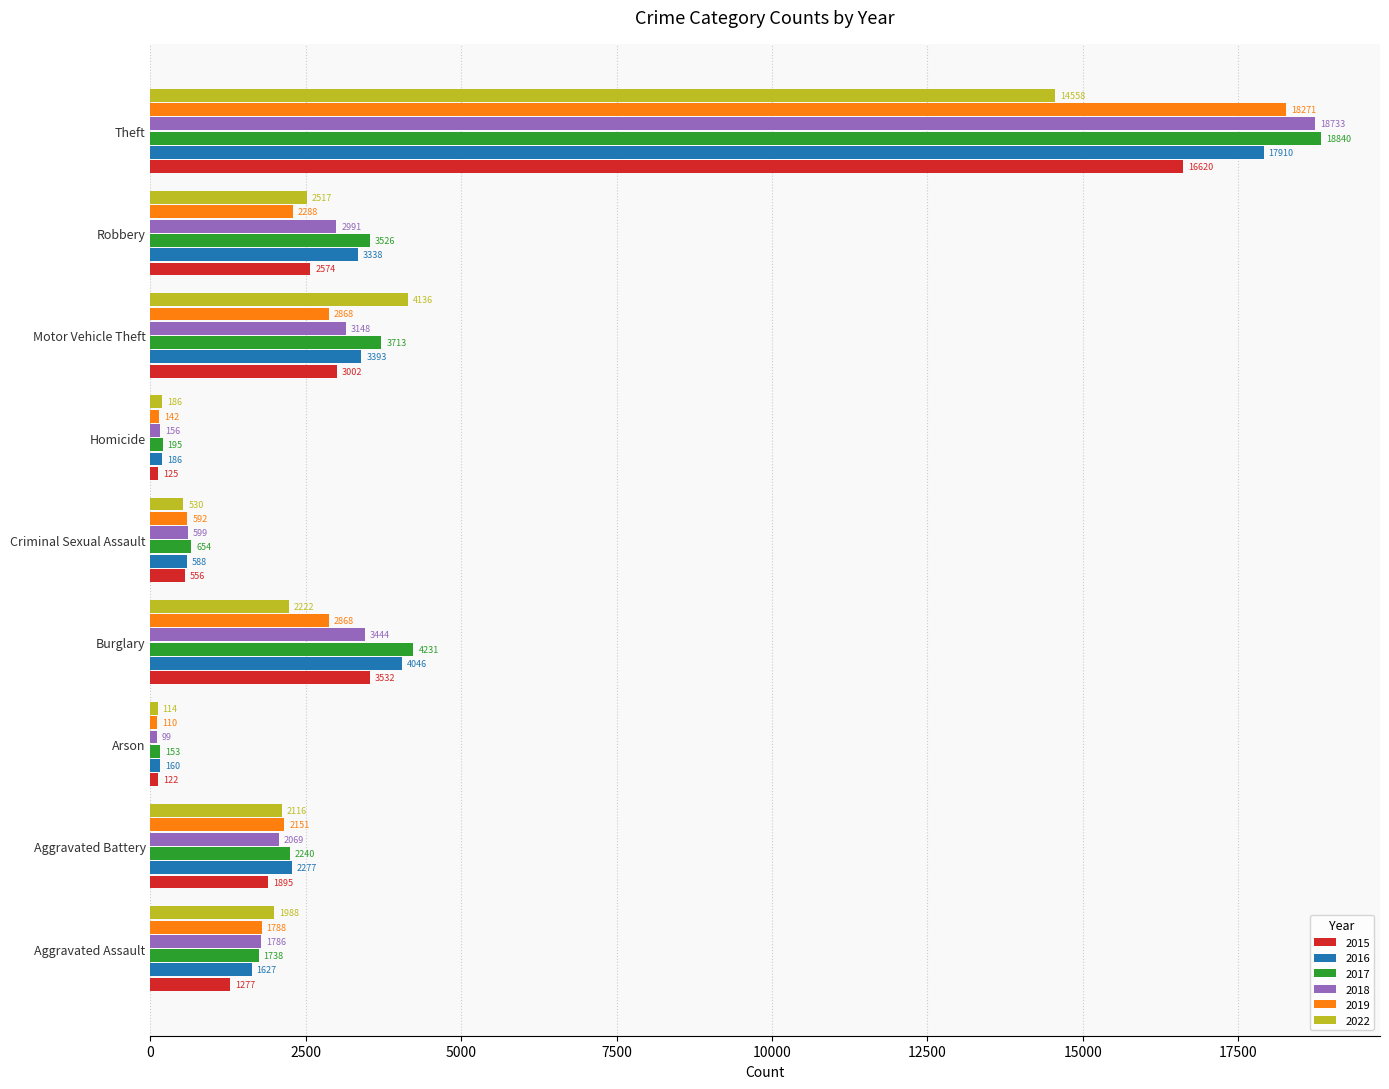

What is the lowest value of the 2016 series?

160